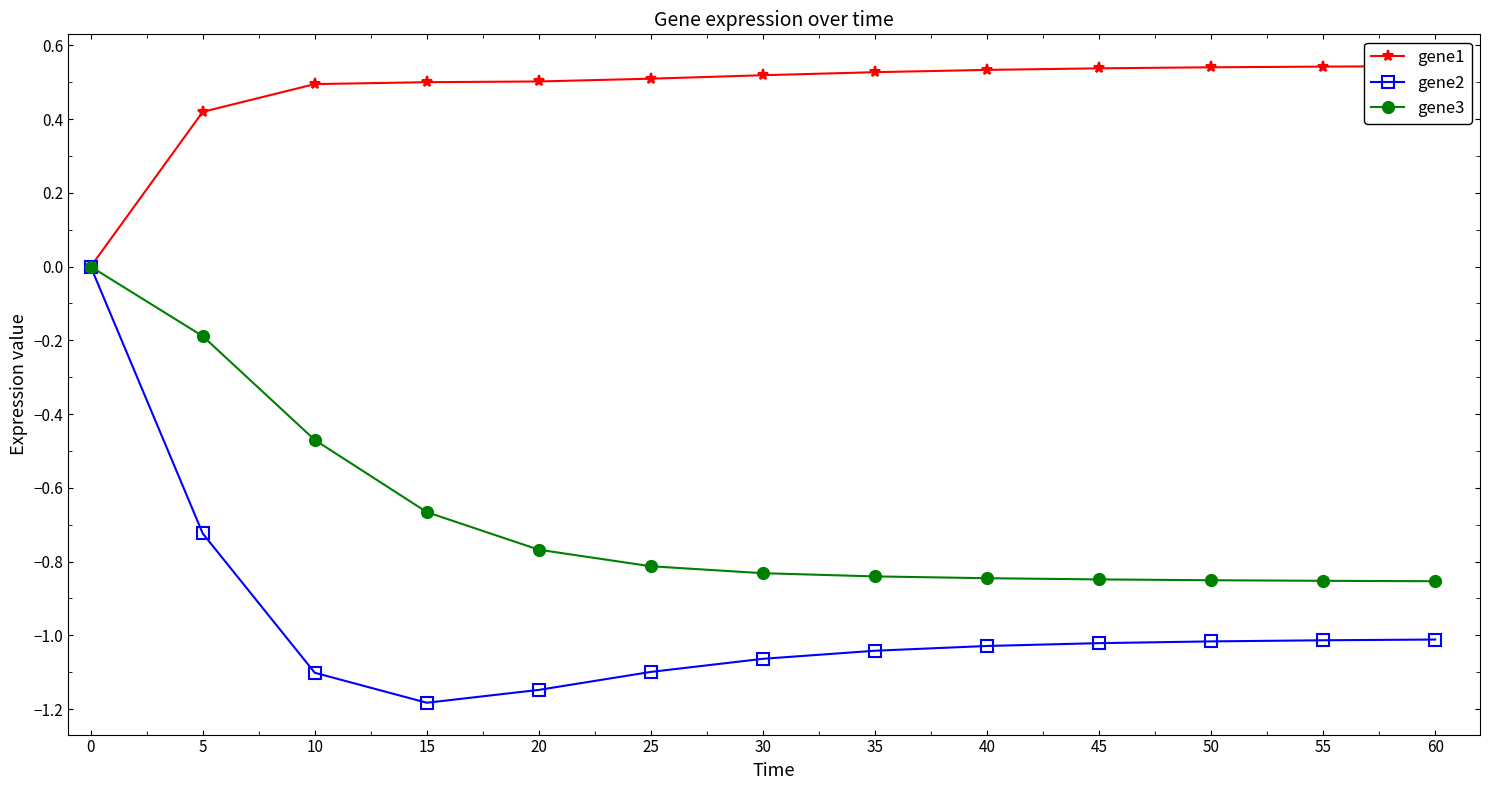

Is it true that gene3 equals -0.6 at 50?

False